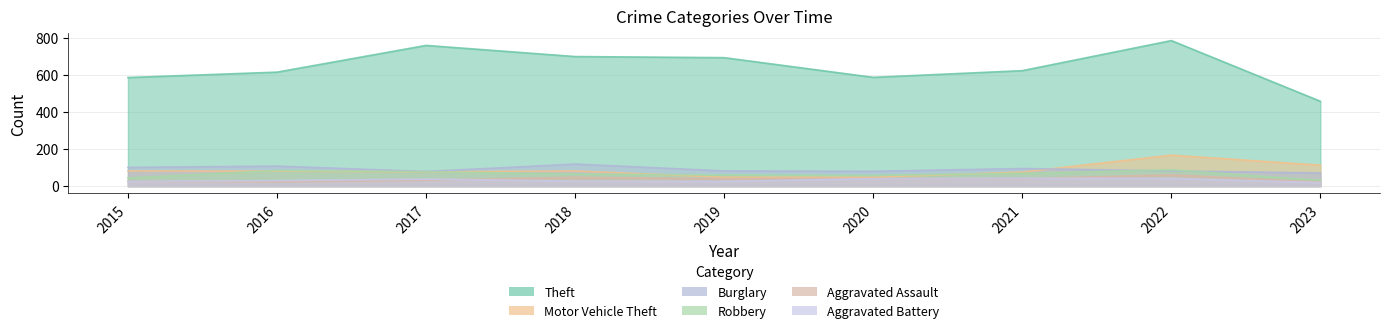

Which series has the largest total across all categories?

Theft